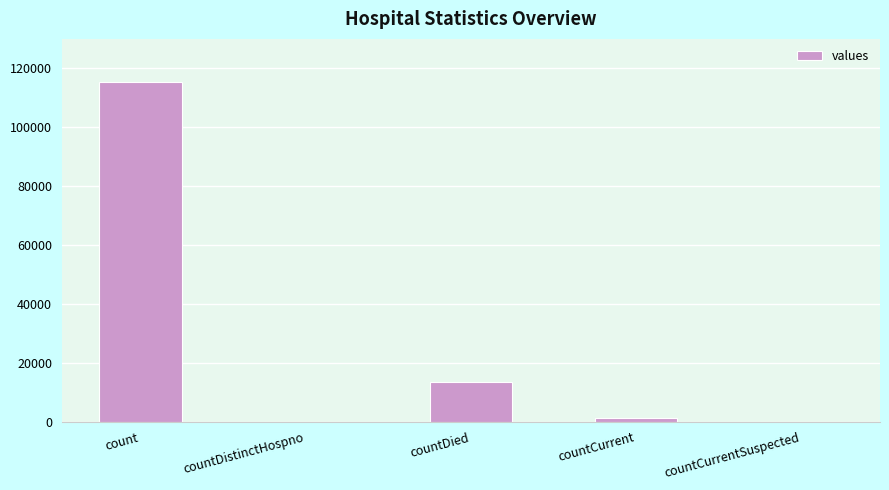

Reading right to left, transcribe all the data shown in this chart.

countCurrentSuspected=0	countCurrent=1383	countDied=13343	countDistinctHospno=0	count=115379